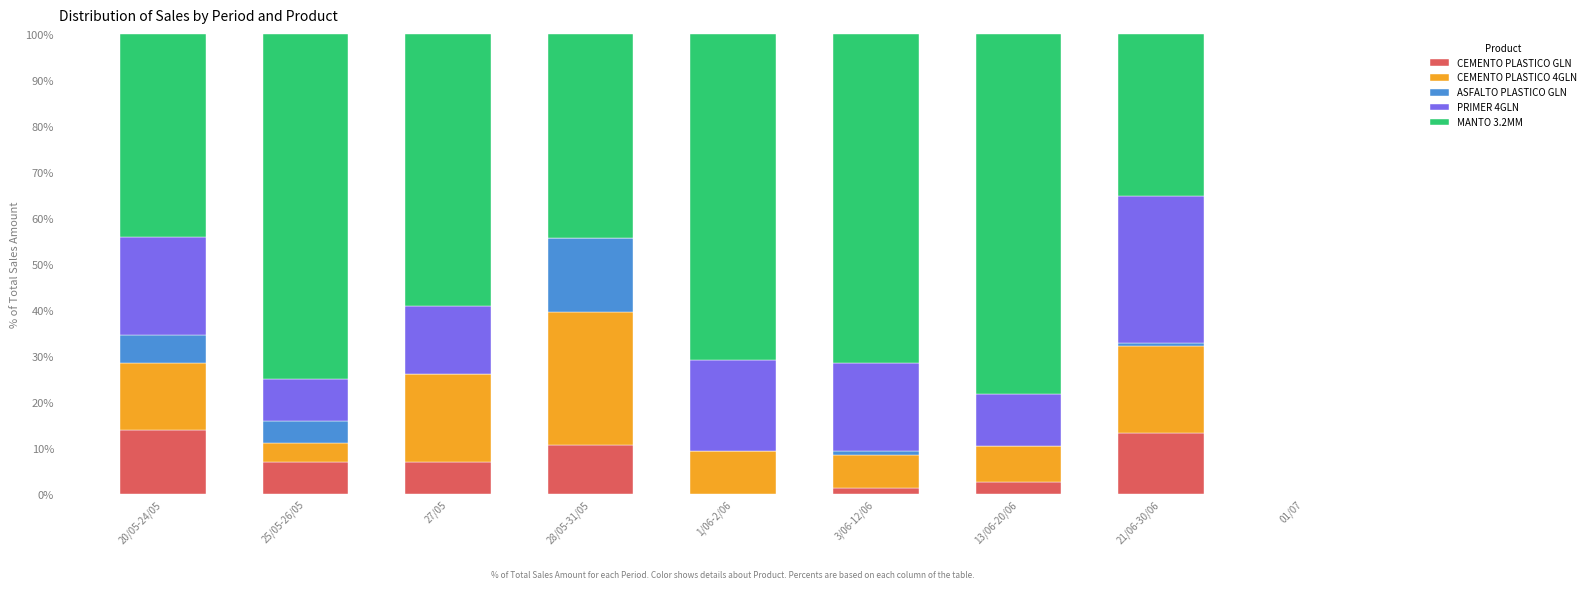

What is the highest value of the CEMENTO PLASTICO GLN series?

13.9